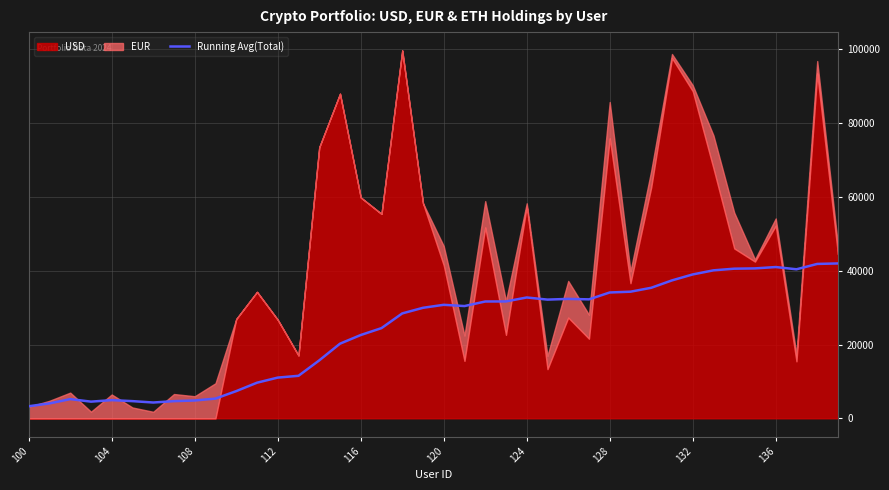

The value of Running Avg(Total) at 104 is 4921.9. True or false?

True